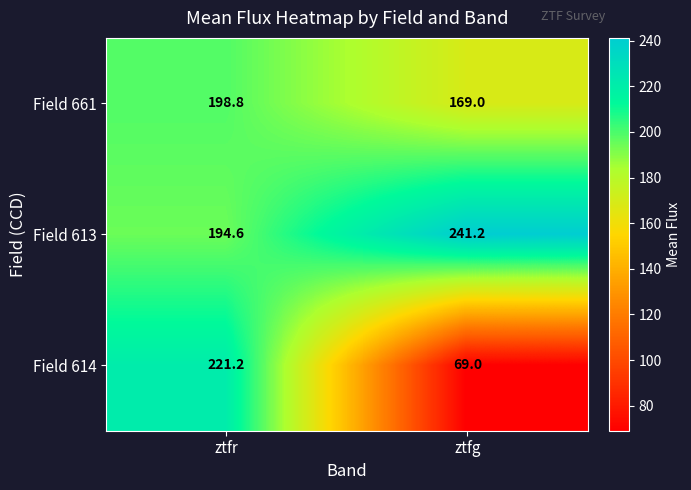

Rank the series by their average value, from lowest to highest.

Field 614, Field 661, Field 613